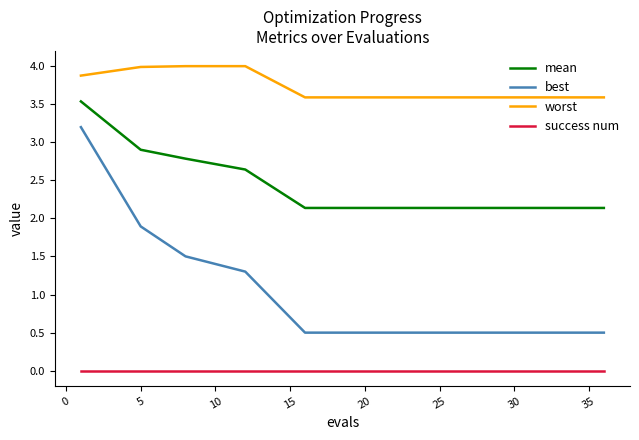

What is the minimum value for worst?

3.6